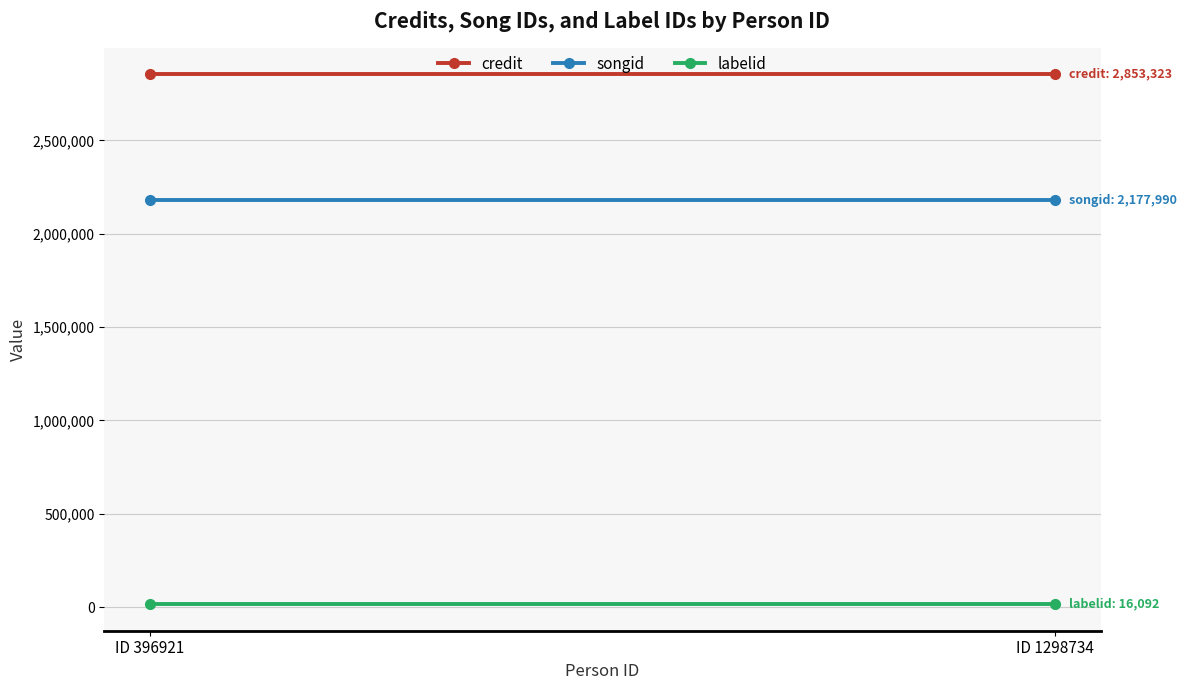

Where is songid nearest to the value 2177990?

ID 396921